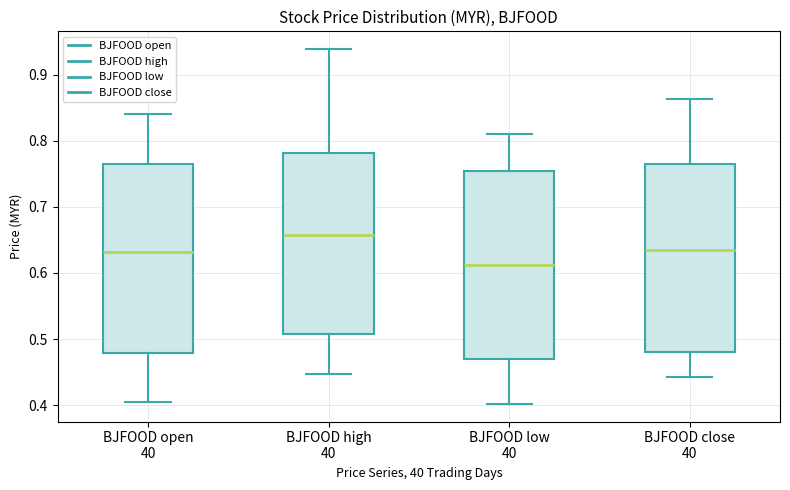

Reading left to right, transcribe this box plot: for each box, give where its median line is, the range the box spans, and where its two whiskers end, as read against the y-axis. The values are not printed on the chart, so give them approximately, as read against the axis.

BJFOOD open 40: median 0.63, box 0.48 to 0.77, whiskers 0.41 to 0.84
BJFOOD high 40: median 0.66, box 0.51 to 0.78, whiskers 0.45 to 0.94
BJFOOD low 40: median 0.61, box 0.47 to 0.75, whiskers 0.40 to 0.81
BJFOOD close 40: median 0.63, box 0.48 to 0.77, whiskers 0.44 to 0.86